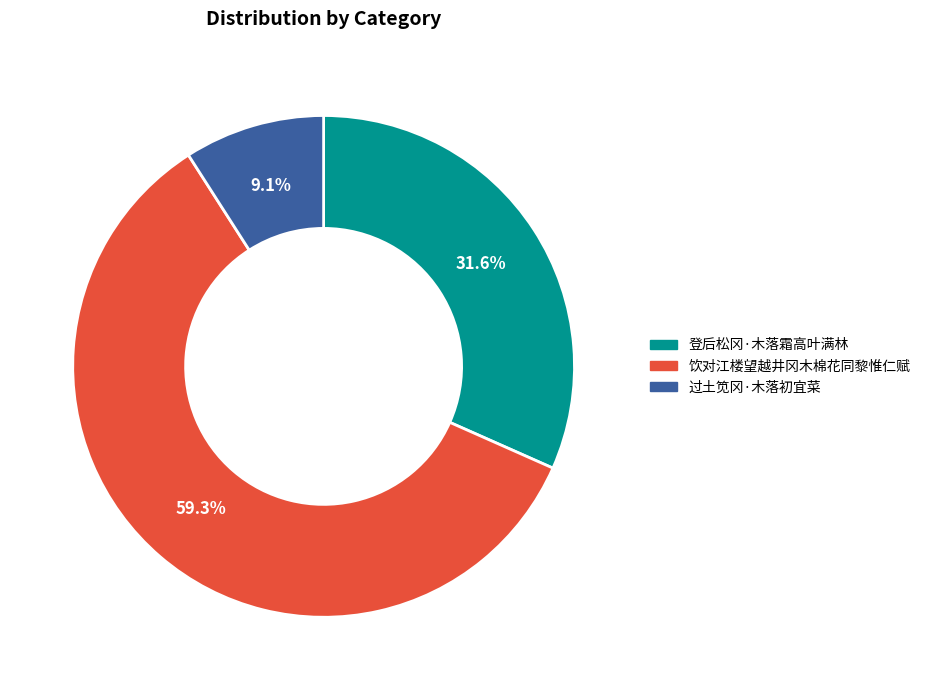

Which category has the smallest portion of the pie?

过土笕冈·木落初宜菜